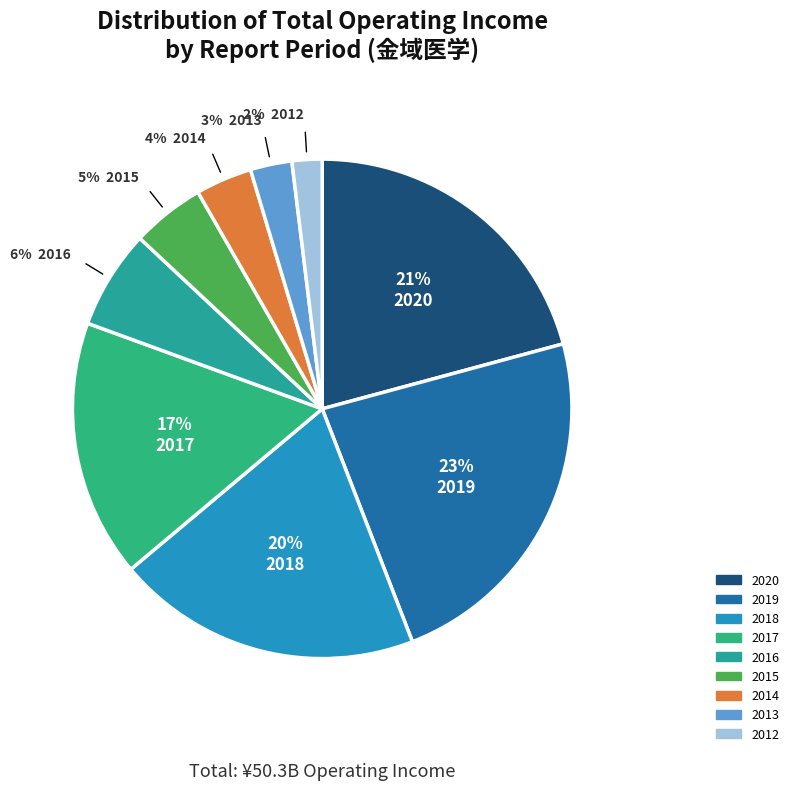

Which category has the smallest portion of the pie?

2012